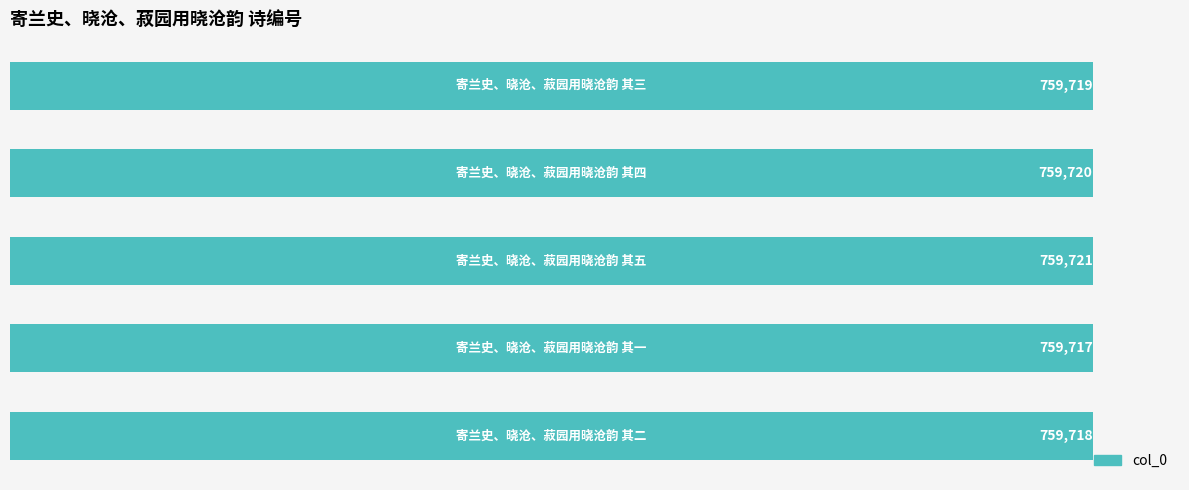

How many distinct data groups are displayed?

1